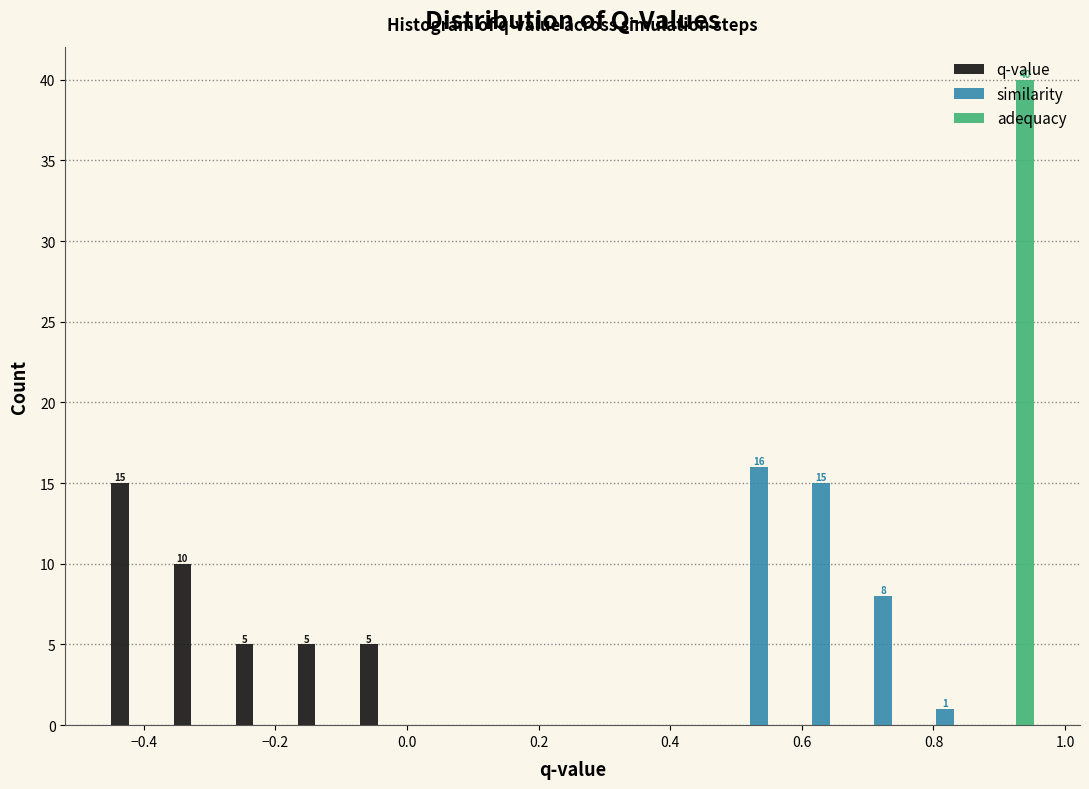

In the adequacy series, which range on the x-axis has the tallest bar?

0.86 to 0.96